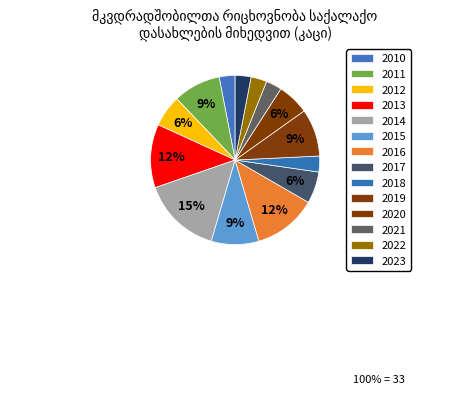

What is the largest slice in the pie chart?

2014